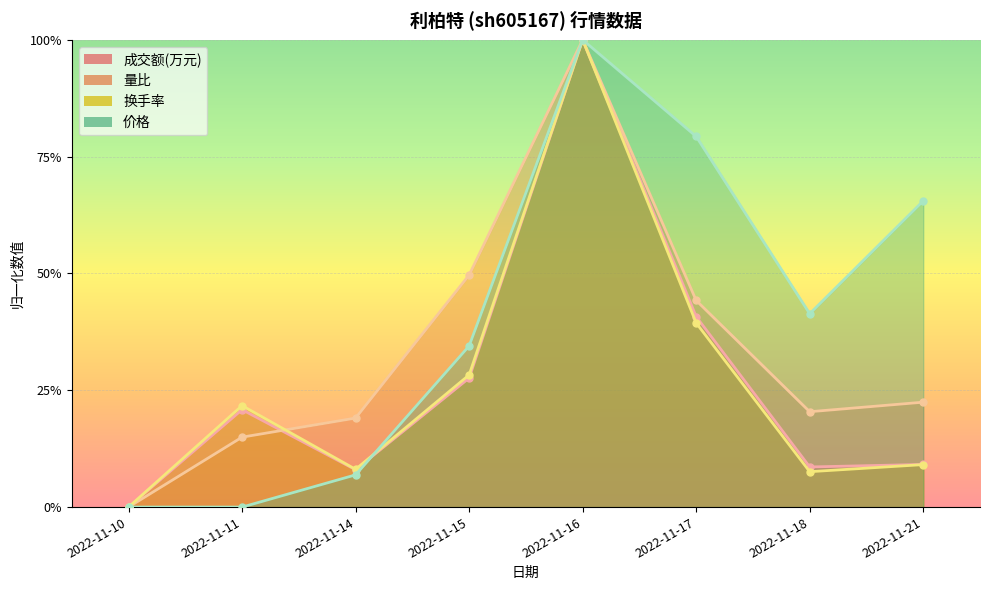

Which series ends up on top after the final intersection of 成交额(万元) and 量比?

量比